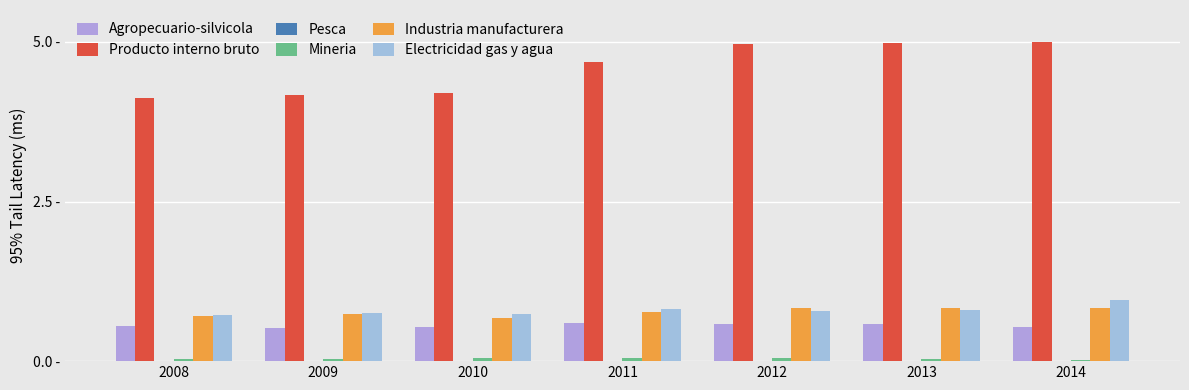

Which series changed the most between 2009 and 2010?

Industria manufacturera